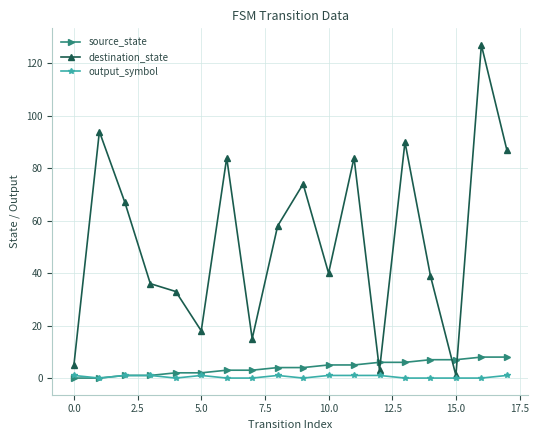

How many data points does each series have?

18